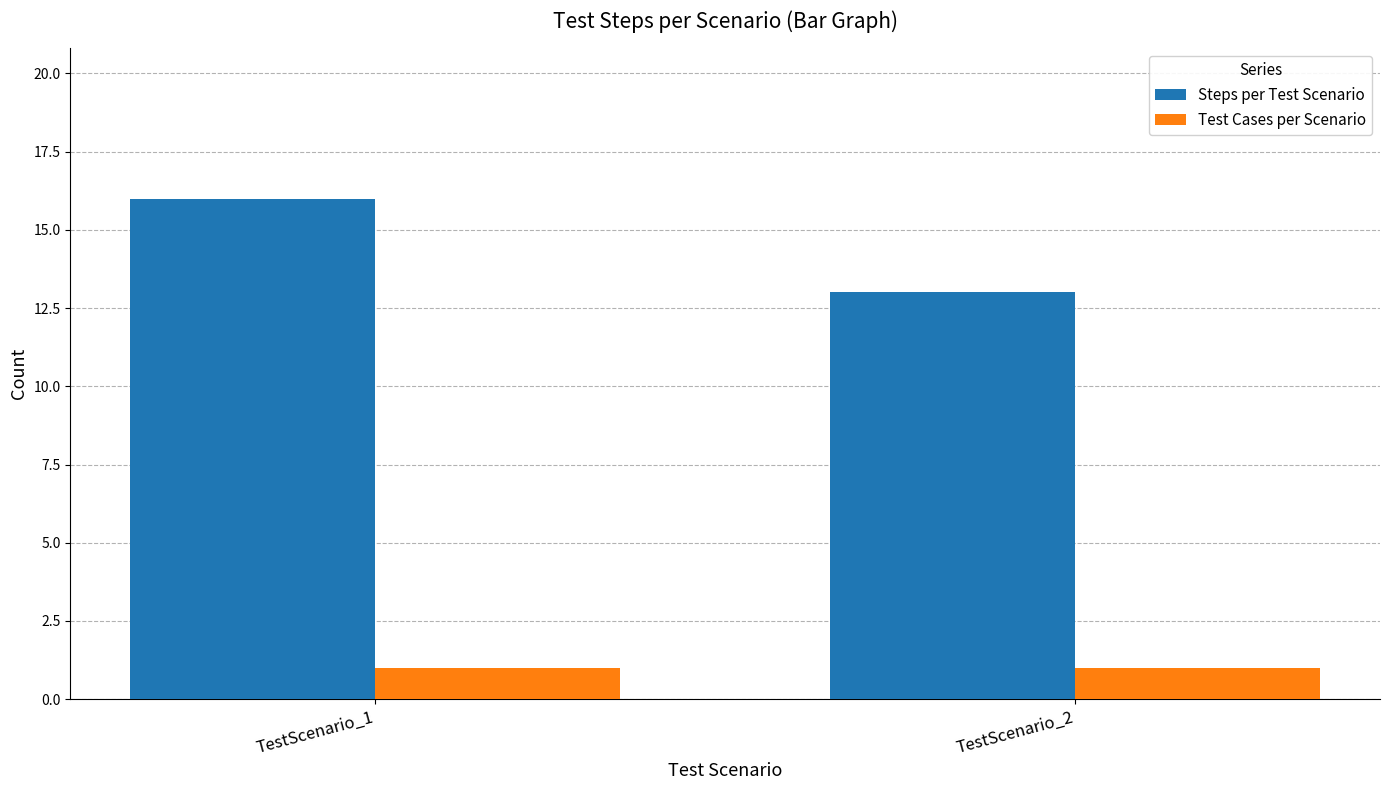

Reading right to left, what are all the values shown in this chart?

Steps per Test Scenario: TestScenario_2=13	TestScenario_1=16
Test Cases per Scenario: TestScenario_2=1	TestScenario_1=1